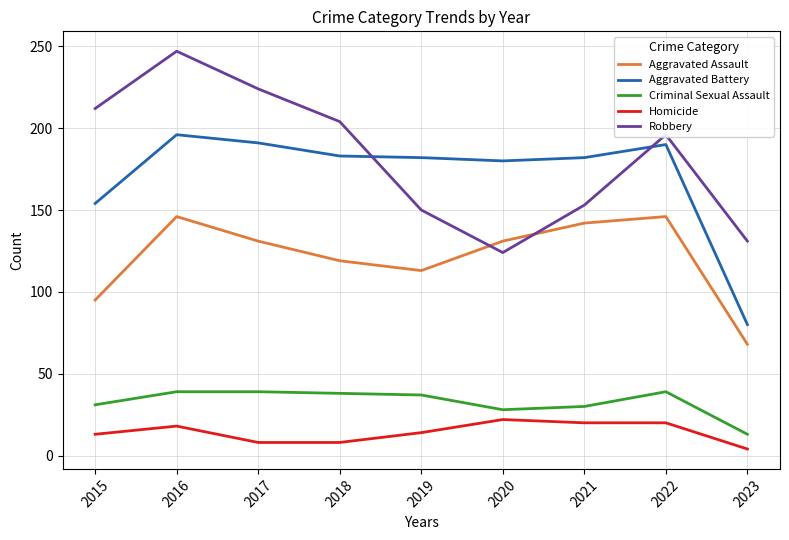

How many lines are shown in the chart?

5